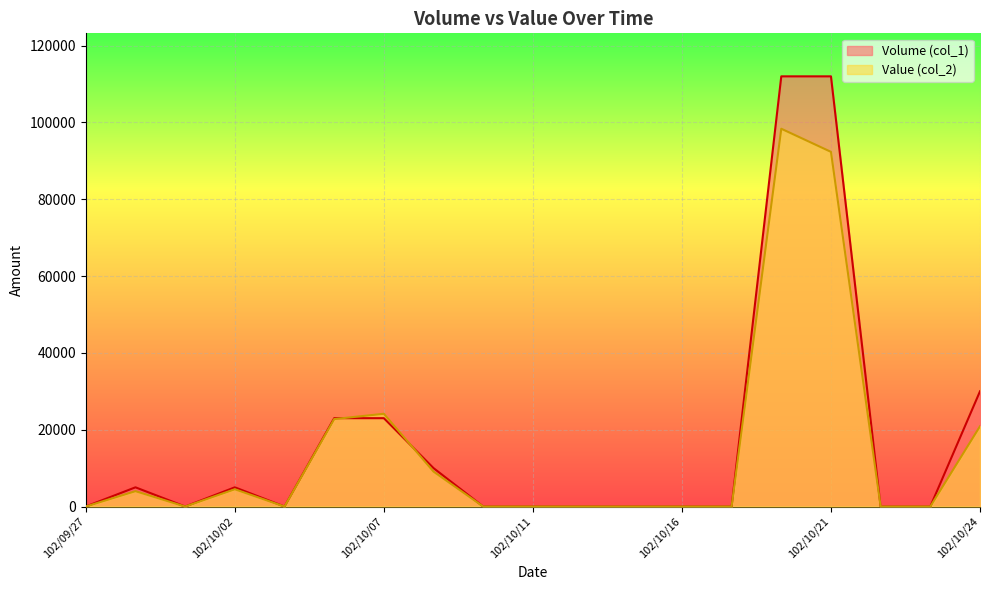

How many interior local peaks does the Value (col_2) series have?

4